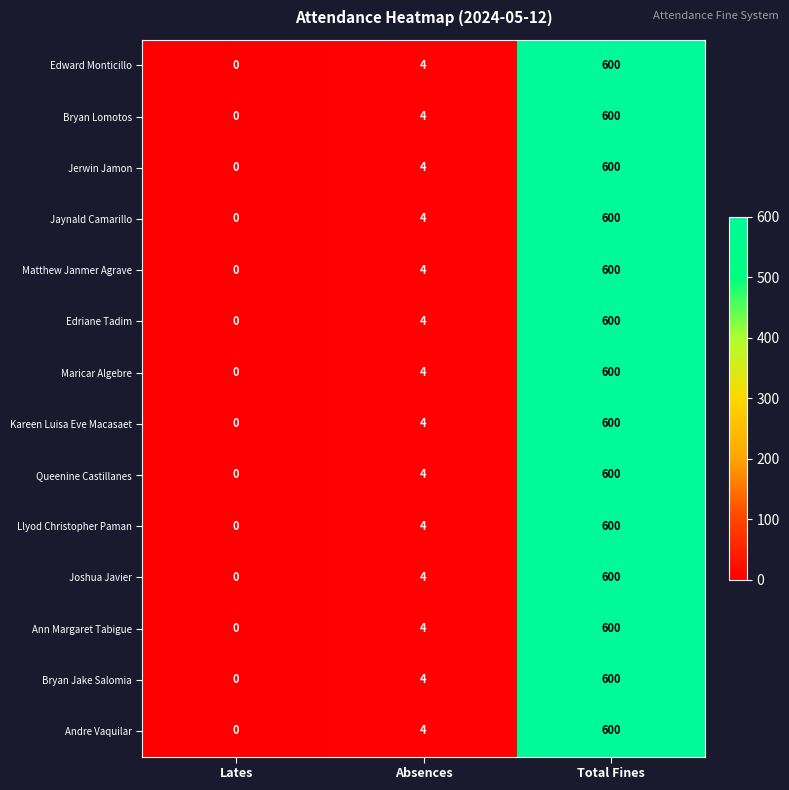

The Matthew Janmer Agrave series shows 7 at Absences. True or false?

False